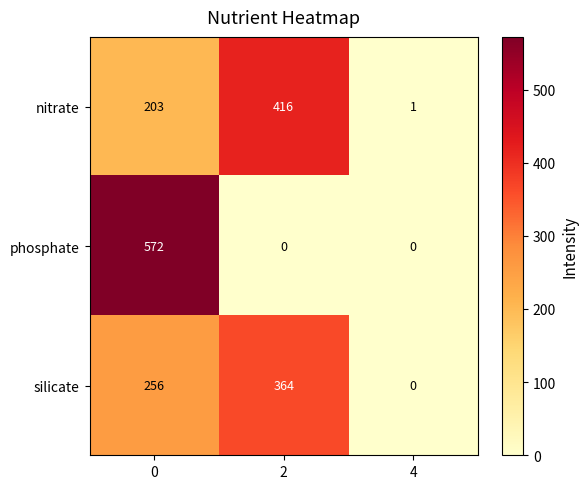

At 2, list the series in order from largest to smallest.

nitrate, silicate, phosphate